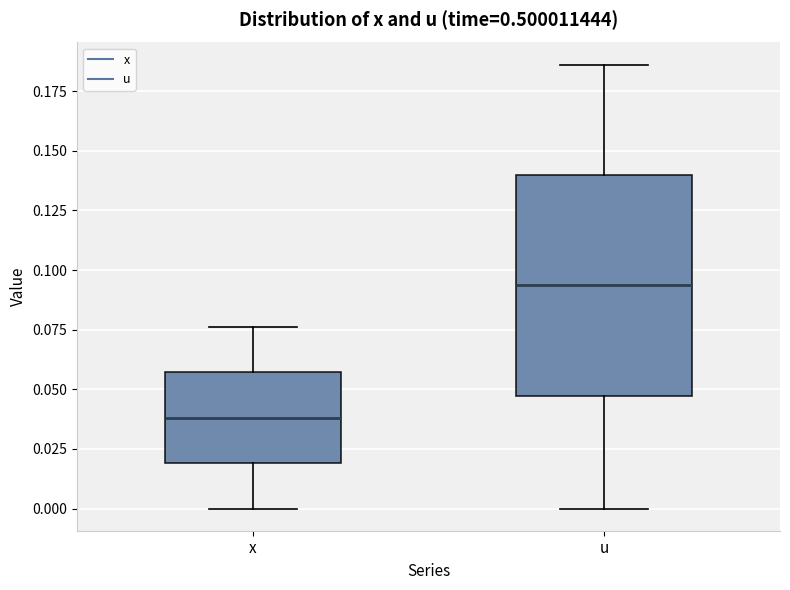

Where does the lower whisker of the box for u end on the y-axis? The values are not printed on the chart, so give them approximately, as read against the axis.

0.000